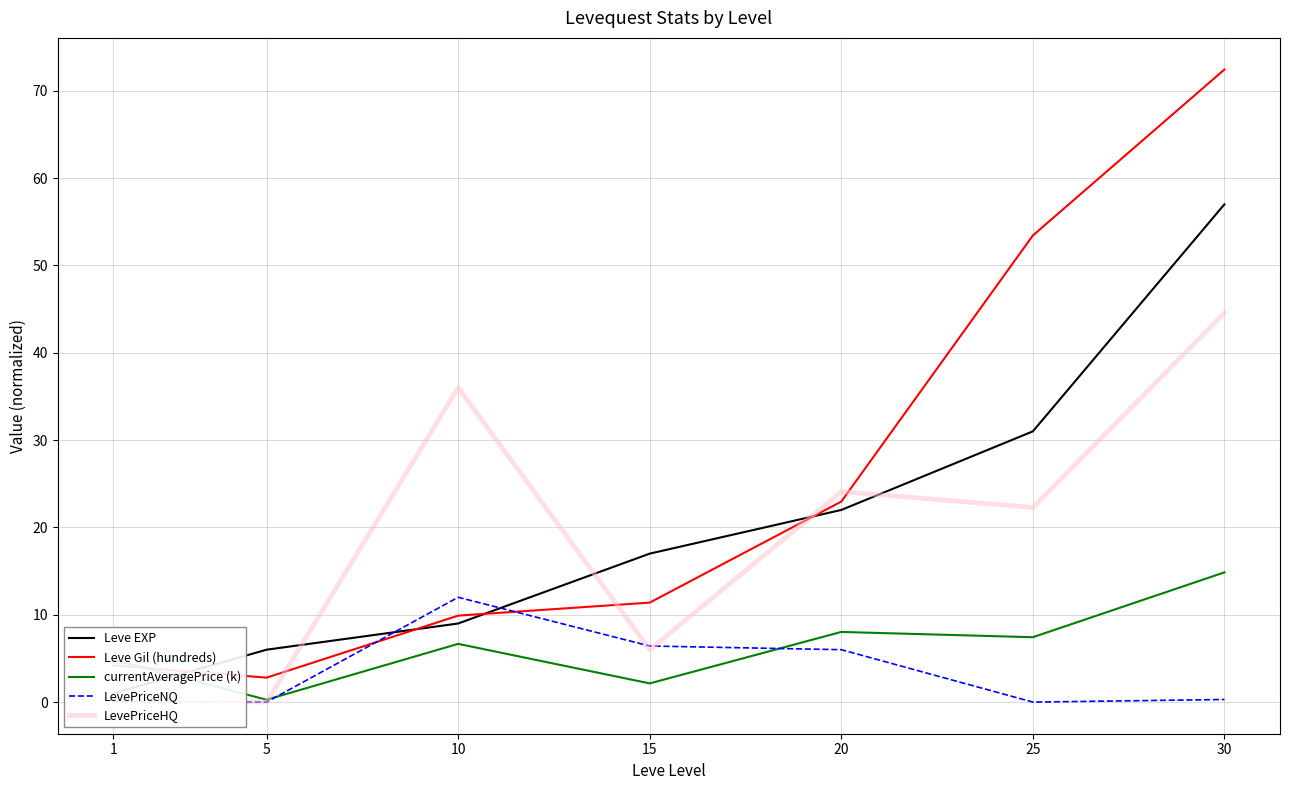

Between 15 and 30, which series saw the biggest shift?

Leve Gil (hundreds)